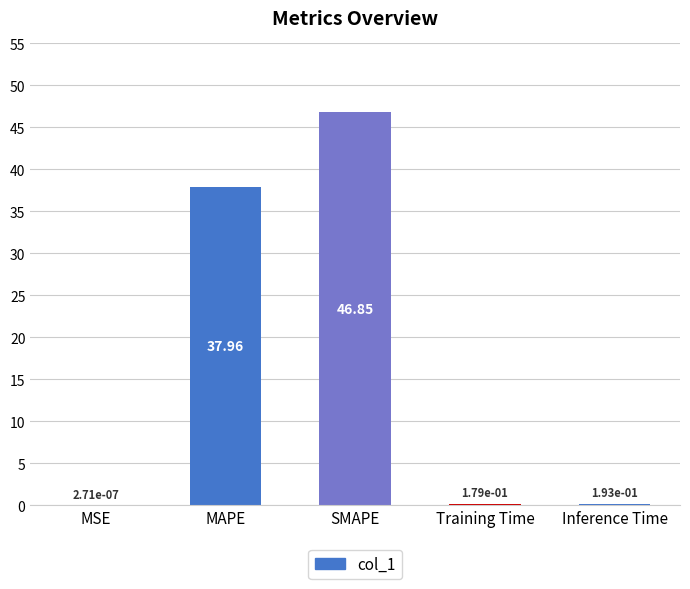

At which category does the chart reach its peak across all series?

SMAPE